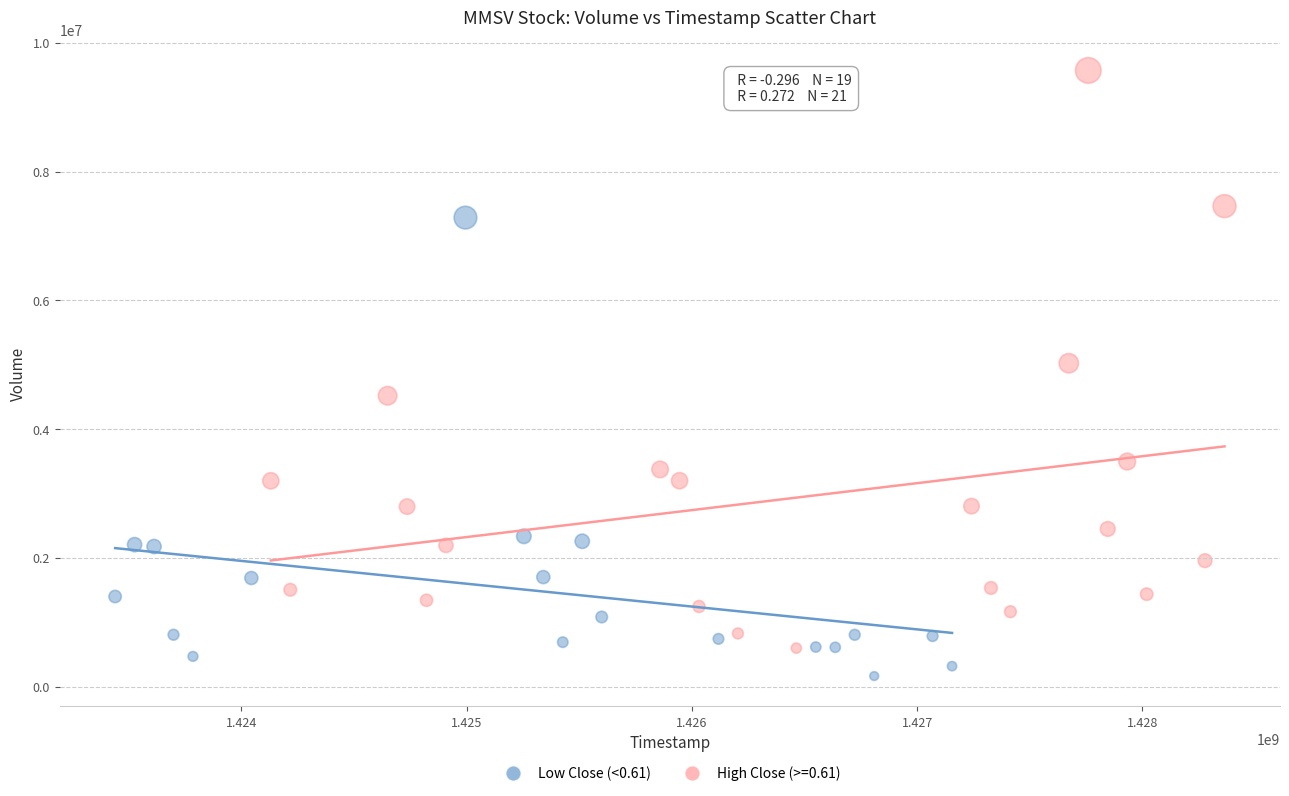

Which series contains the highest Y value?

High Close (>=0.61)